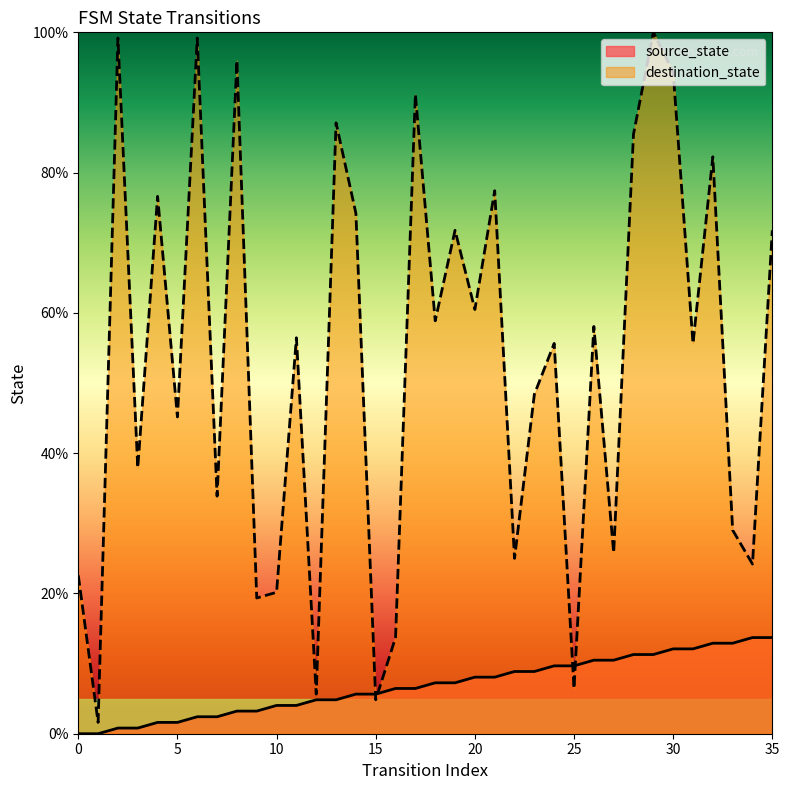

What is the value of the destination_state point at the 36th from the left?

71.8